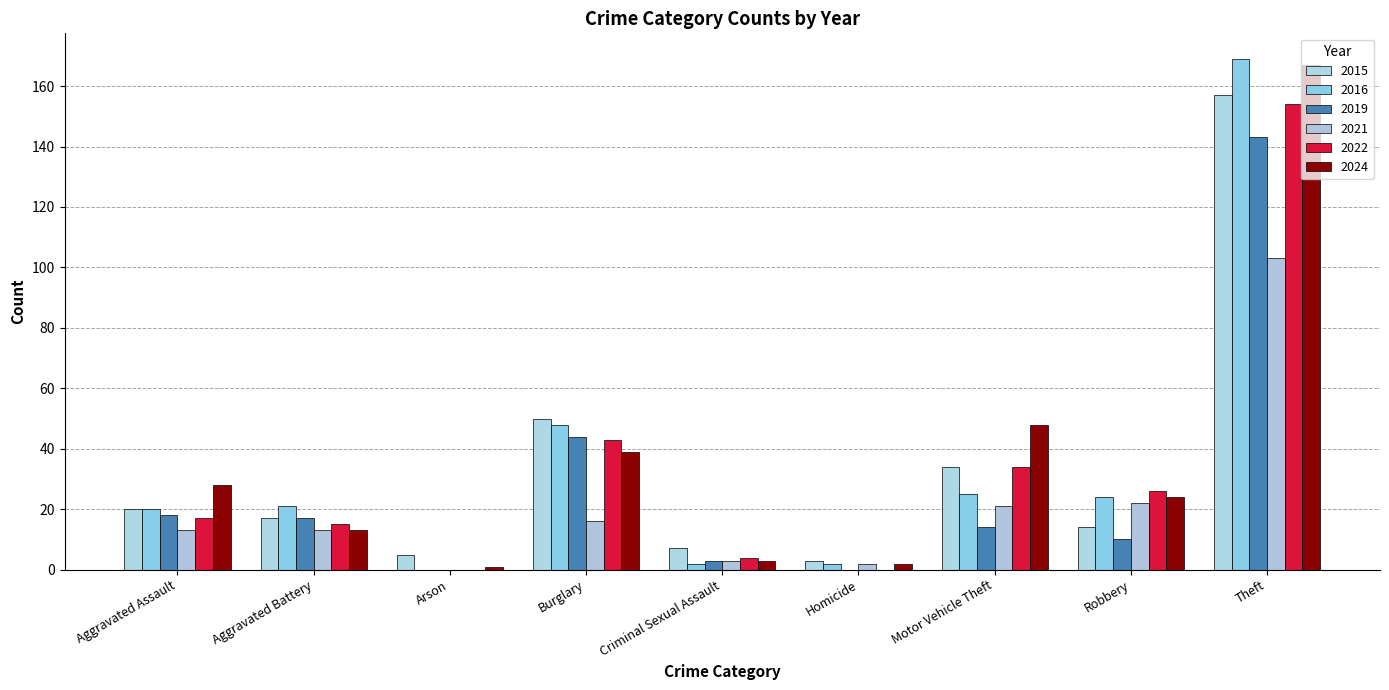

Which label corresponds to the smallest value in the chart?

Arson